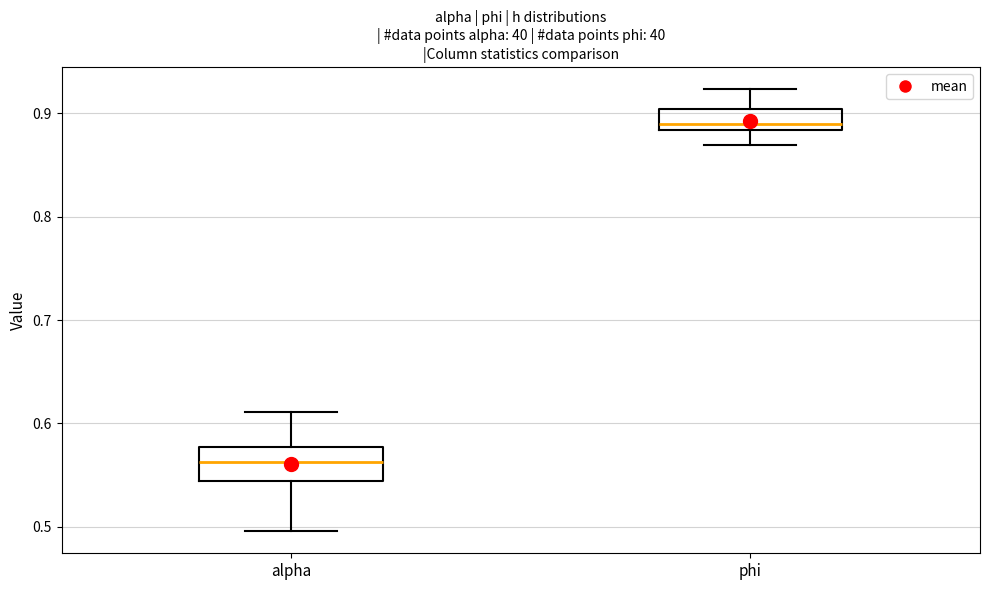

Which box's median line is the lowest?

alpha